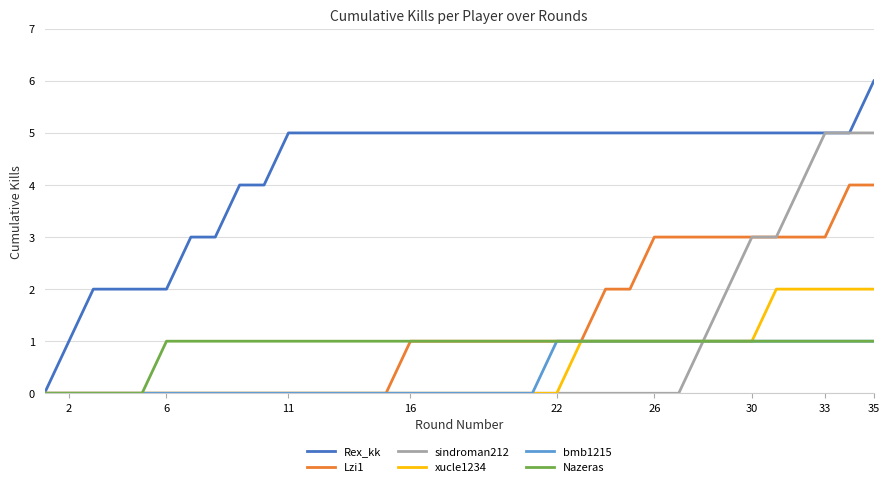

Which series has the widest spread of values?

Rex_kk